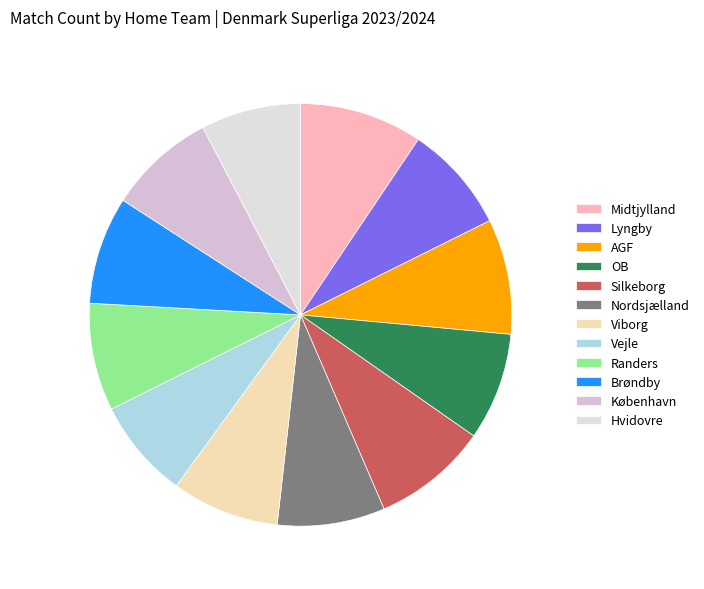

Rank the categories by value from lowest to highest.

Vejle, Hvidovre, Lyngby, OB, Nordsjælland, Viborg, Randers, Brøndby, København, AGF, Silkeborg, Midtjylland